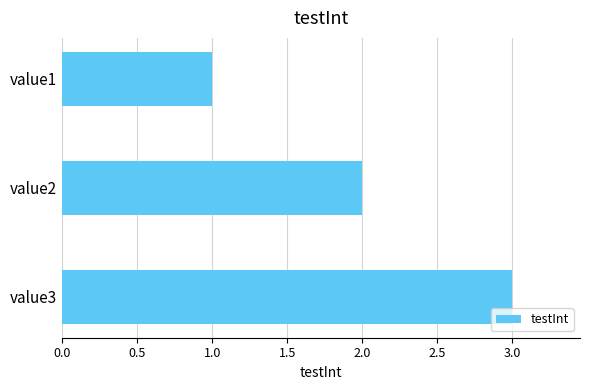

At which label is the value closest to 2?

value2